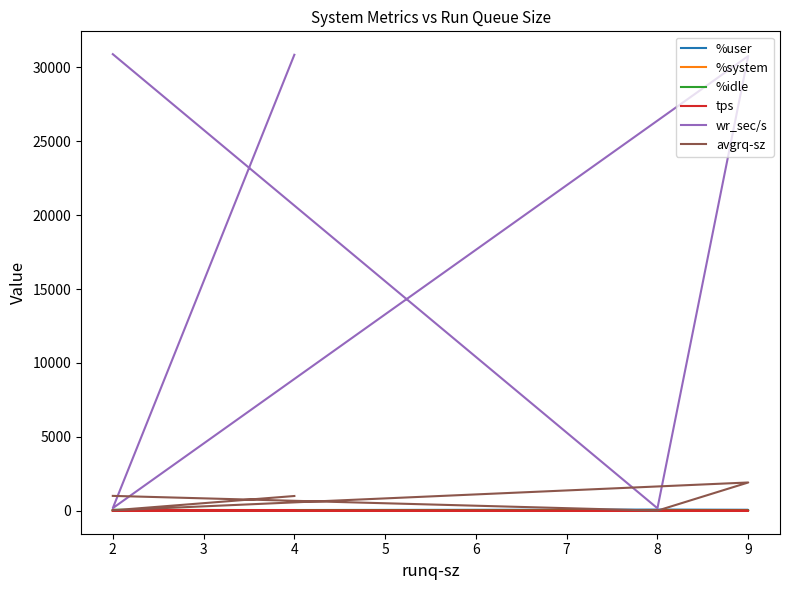

Reading left to right, what are all the values shown in this chart?

%user: 56.5	28.9	68.3	86.8	47.5
%system: 2.3	1.7	2.3	2.3	2.1
%idle: 41.1	69.3	29.4	10.9	50.4
tps: 30.6	4.8	16.0	9.4	30.4
wr_sec/s: 30832.0	187.2	30747.2	177.6	30873.6
avgrq-sz: 1007.6	39.0	1921.7	18.9	1015.6